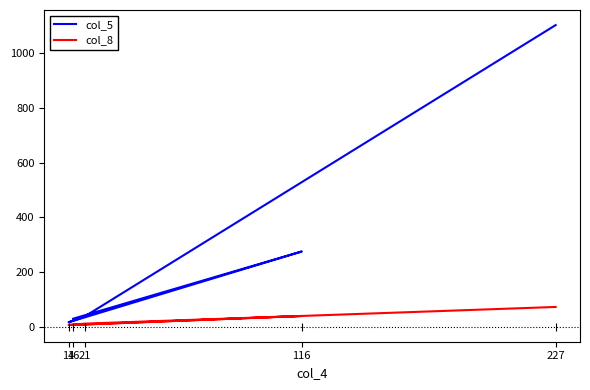

True or false: col_5 and col_8 intersect in this chart.

False